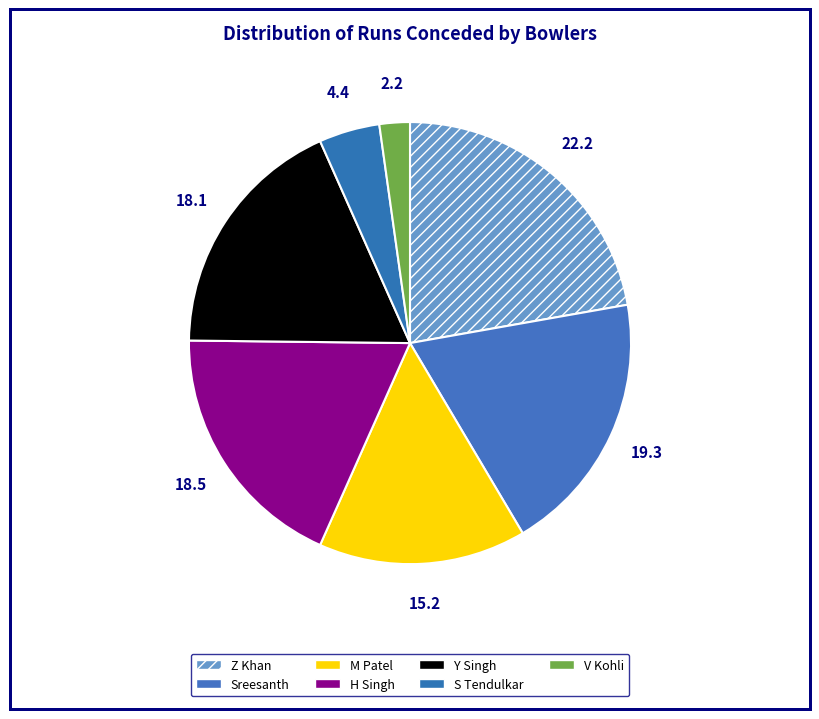

Which slice is the smallest?

V Kohli